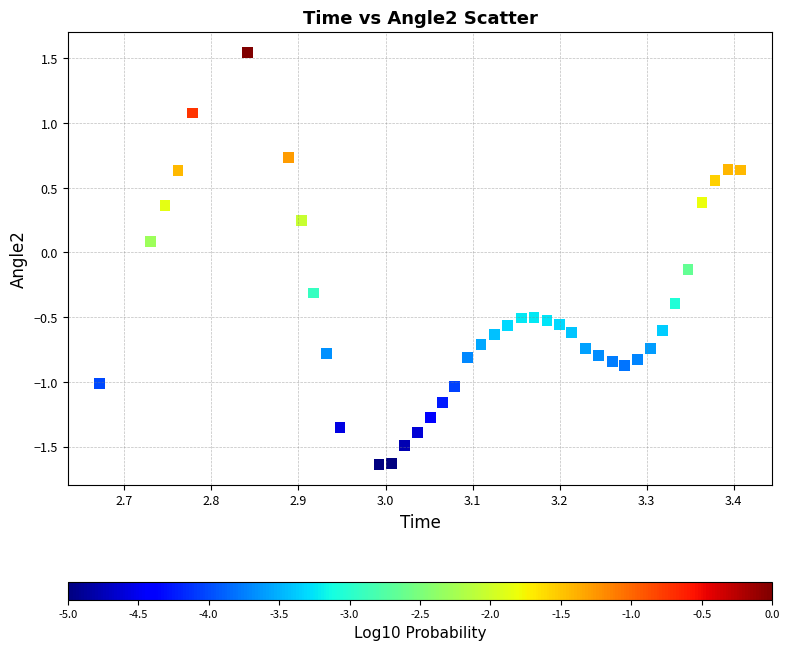

What is the range of Y values (max minus min)?

3.2